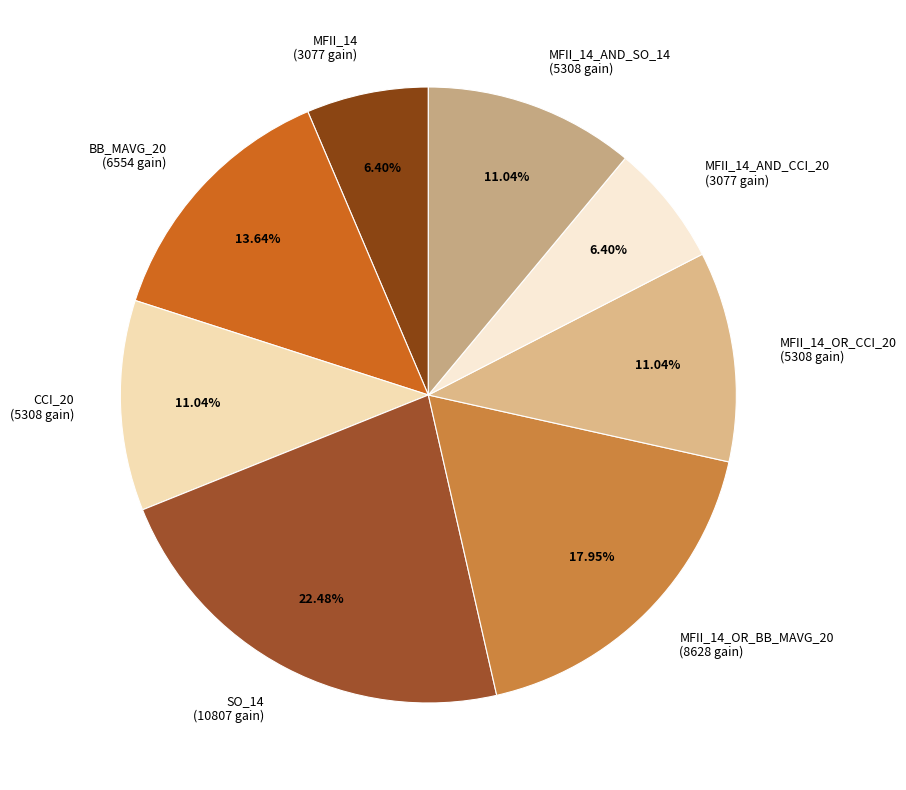

What is the ratio of the value at MFII_14 (3077 gain) to the value at SO_14 (10807 gain)?

0.3